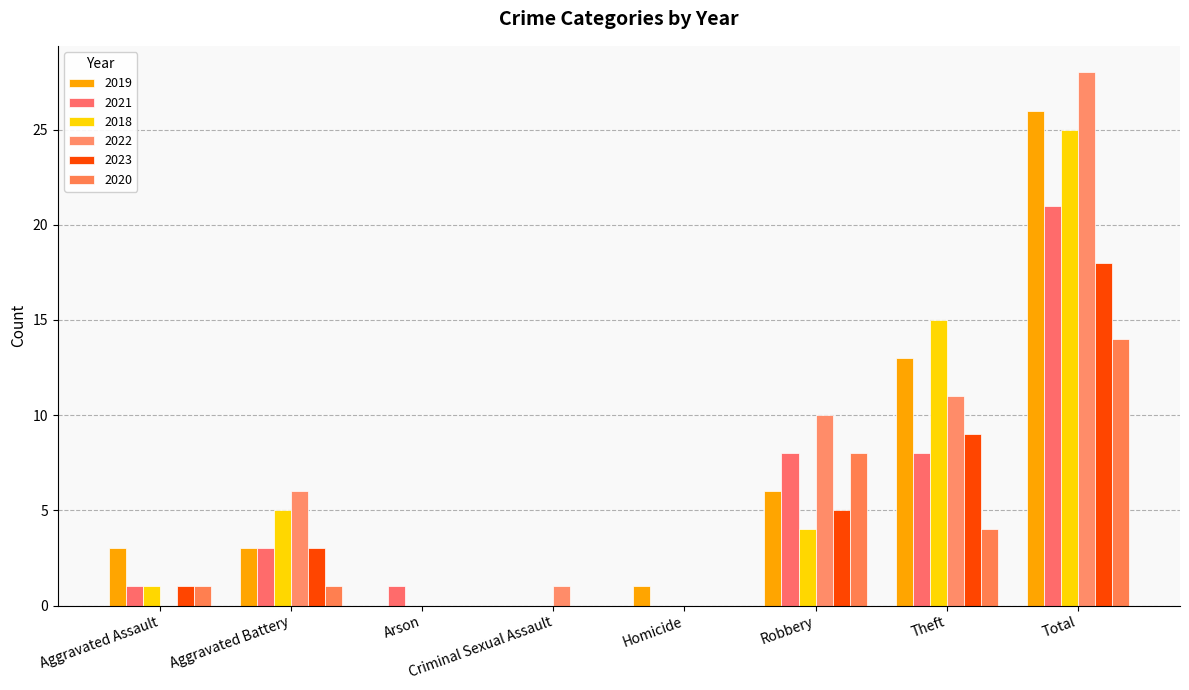

Count the number of data series in this chart.

6